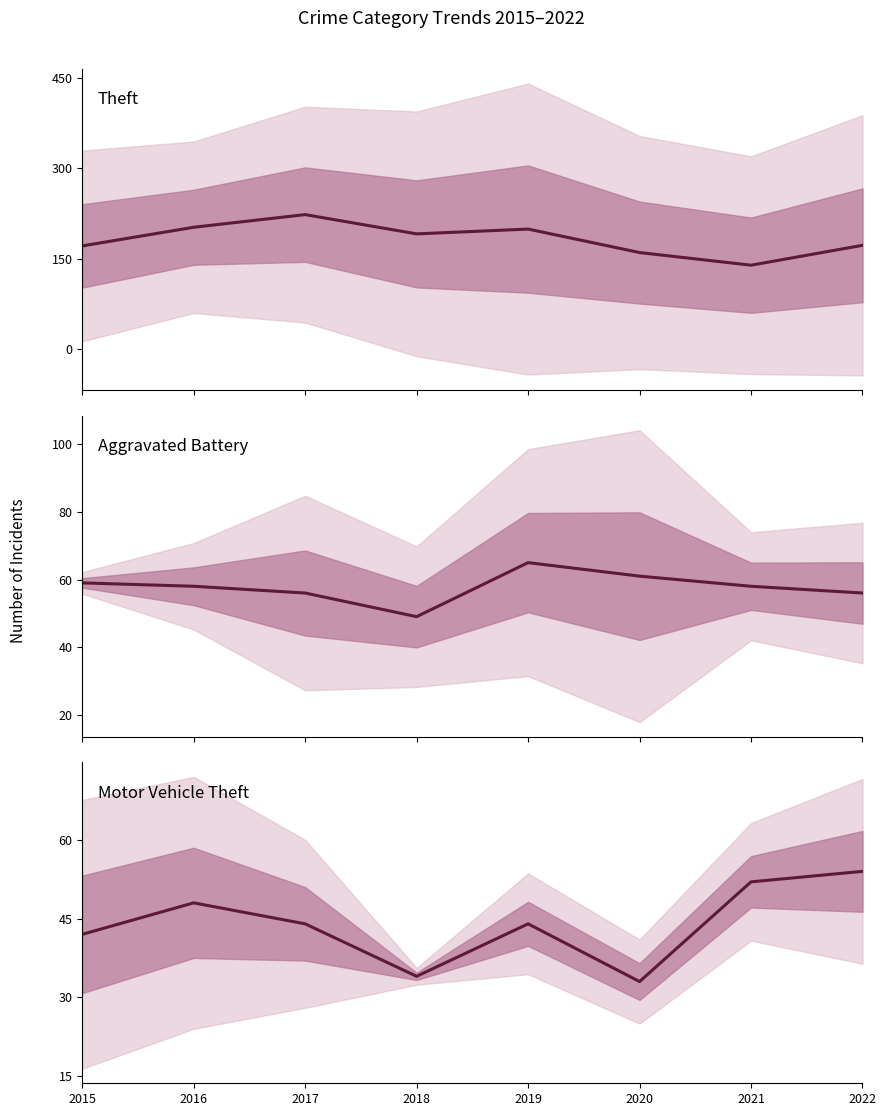

Is it true that Motor Vehicle Theft equals 52 at 2021?

True